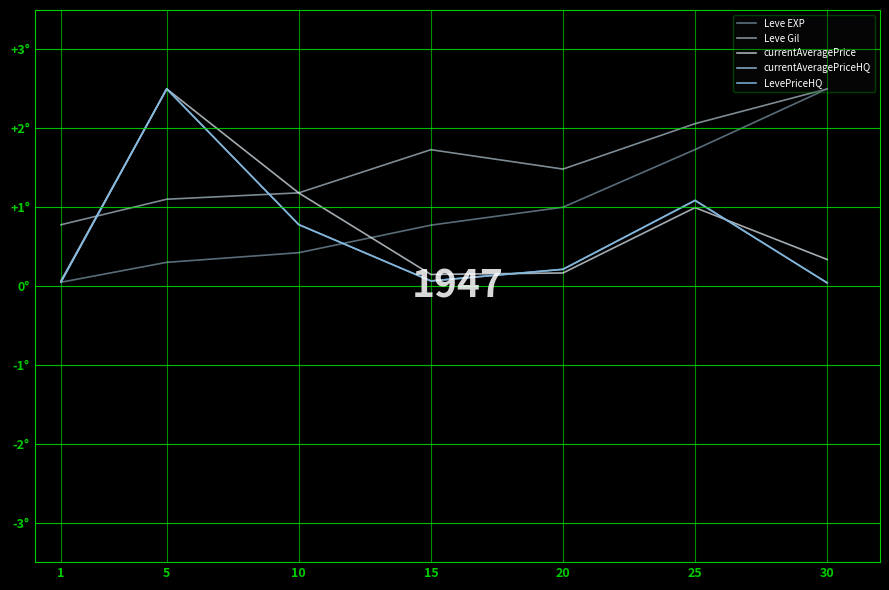

Which series has the largest range (max minus min)?

currentAveragePriceHQ